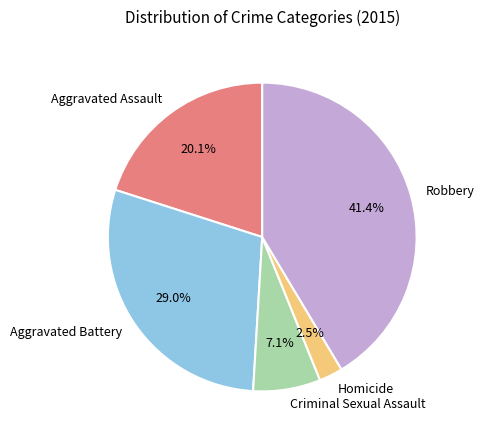

Which slice is the largest?

Robbery